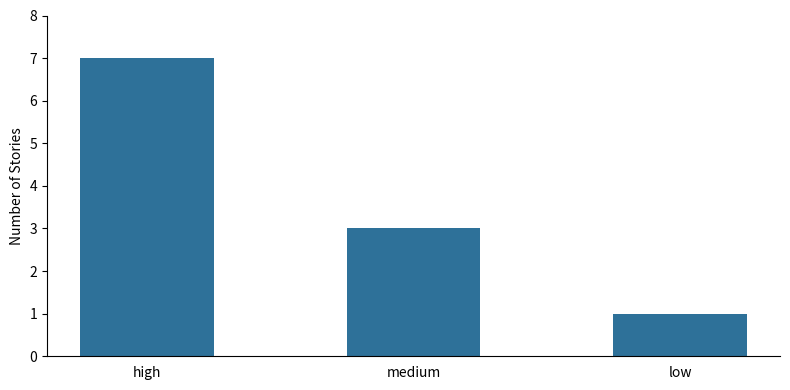

What is the difference between the values at low and high?

6